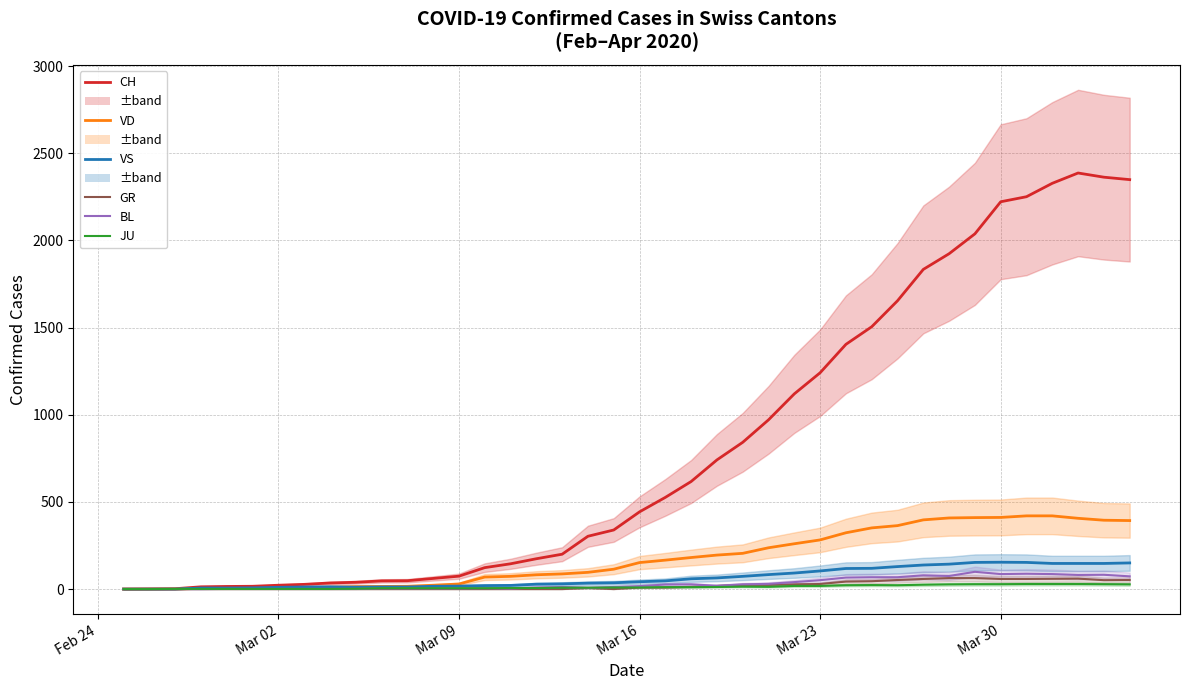

How many lines are shown in the chart?

6